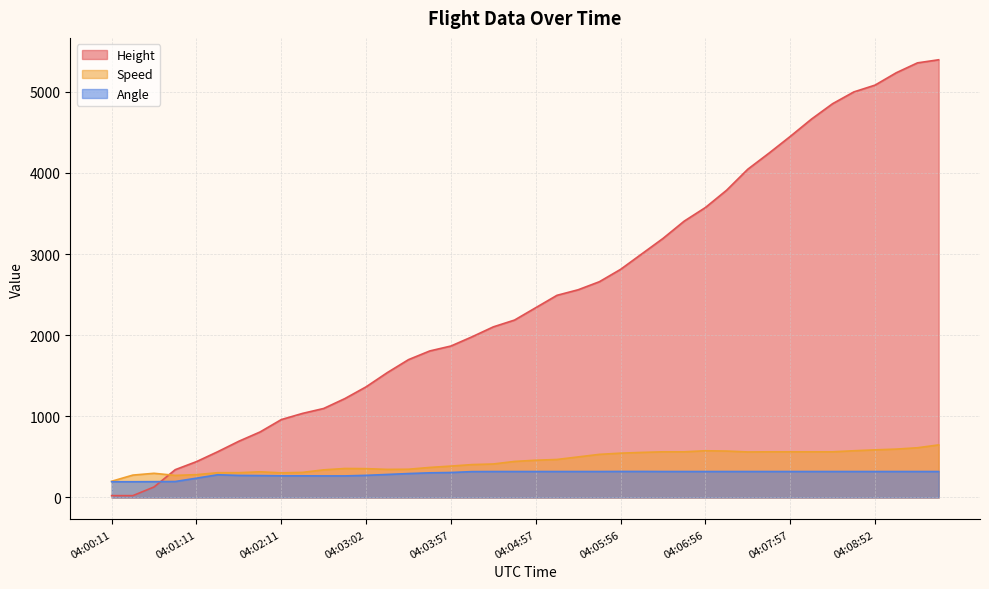

The Speed series shows 354.7 at 04:07:26. True or false?

False